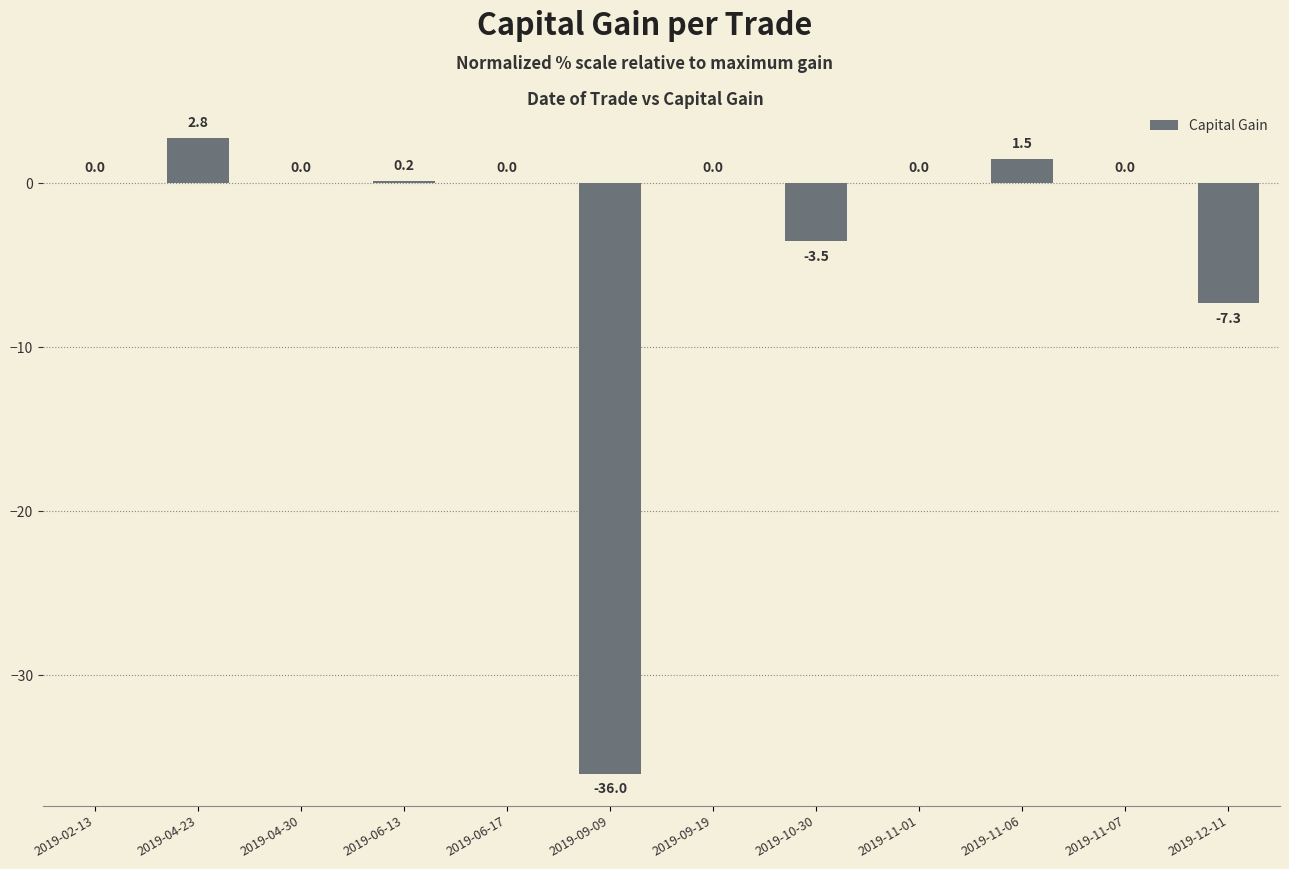

Which category has the highest value across all series?

2019-04-23